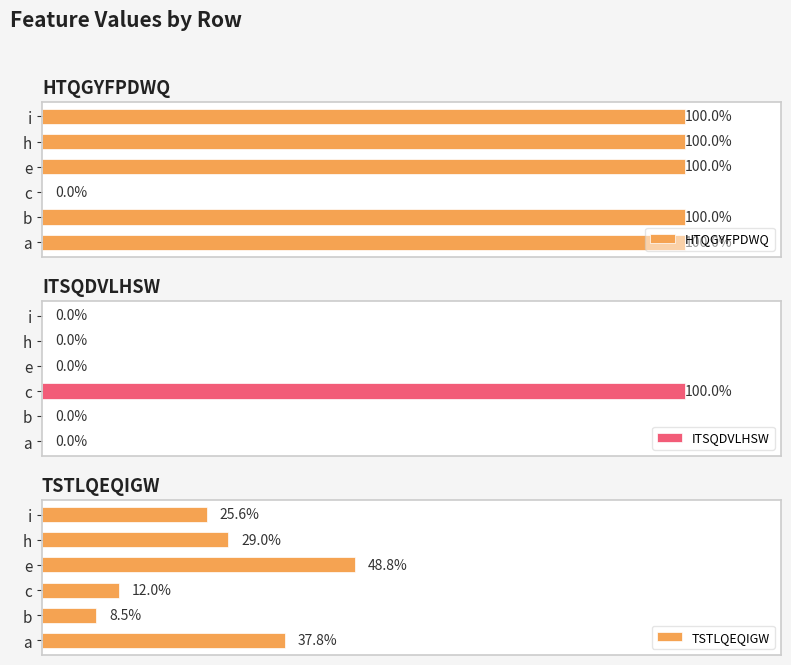

Which series has the largest range (max minus min)?

HTQGYFPDWQ